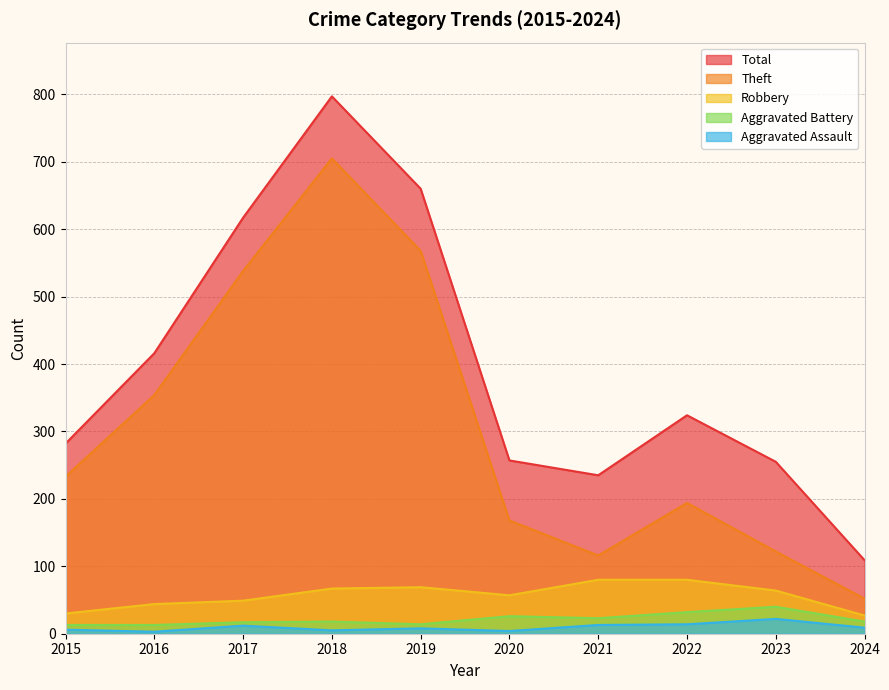

True or false: Aggravated Battery and Total cross at least once.

False